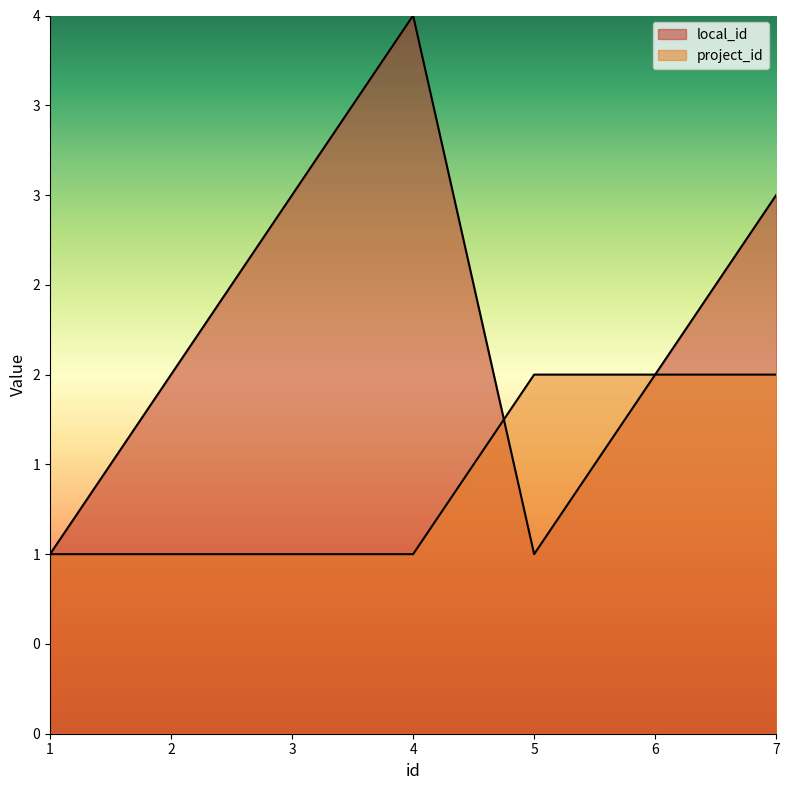

Is it true that project_id equals 0 at 1?

False